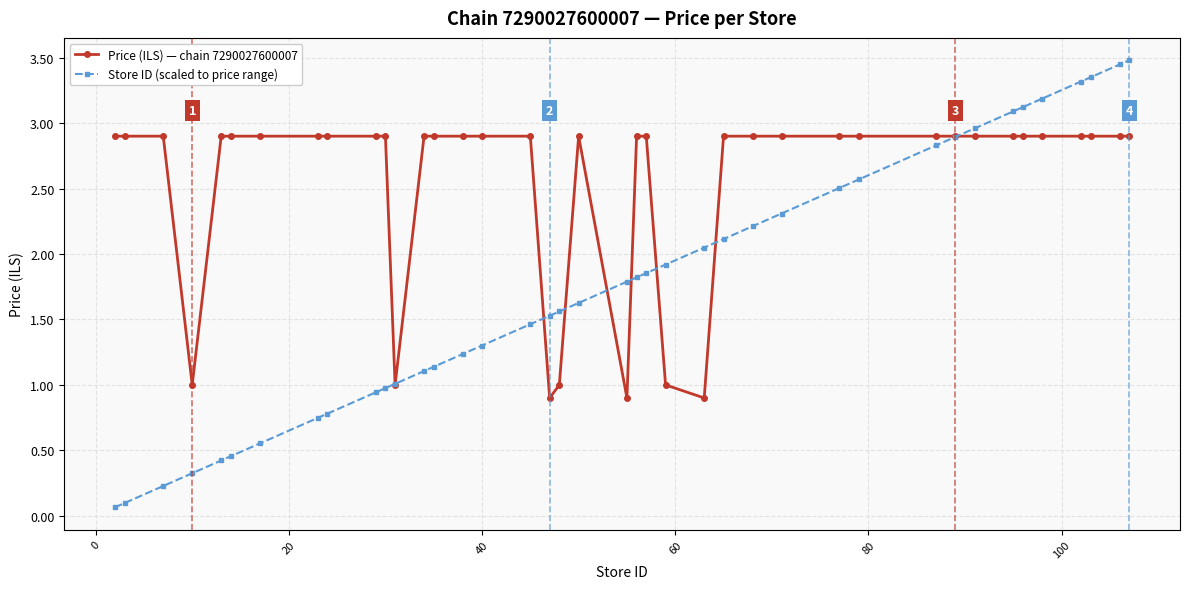

What is the value of the Store ID (scaled to price range) point at the 40th from the left?

3.5